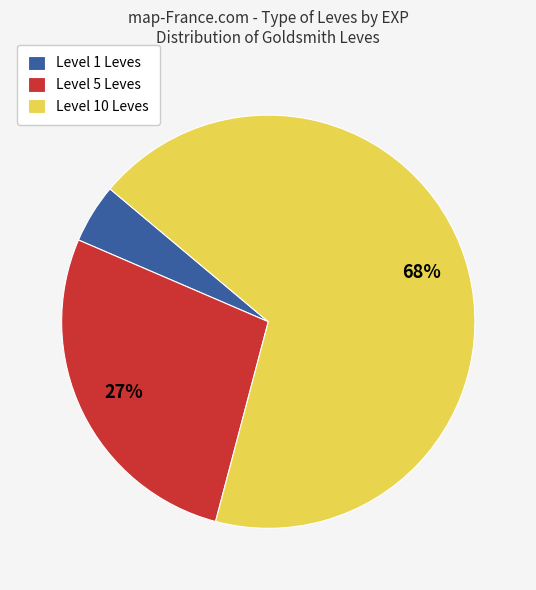

Which has a higher value, Level 1 Leves or Level 10 Leves?

Level 10 Leves